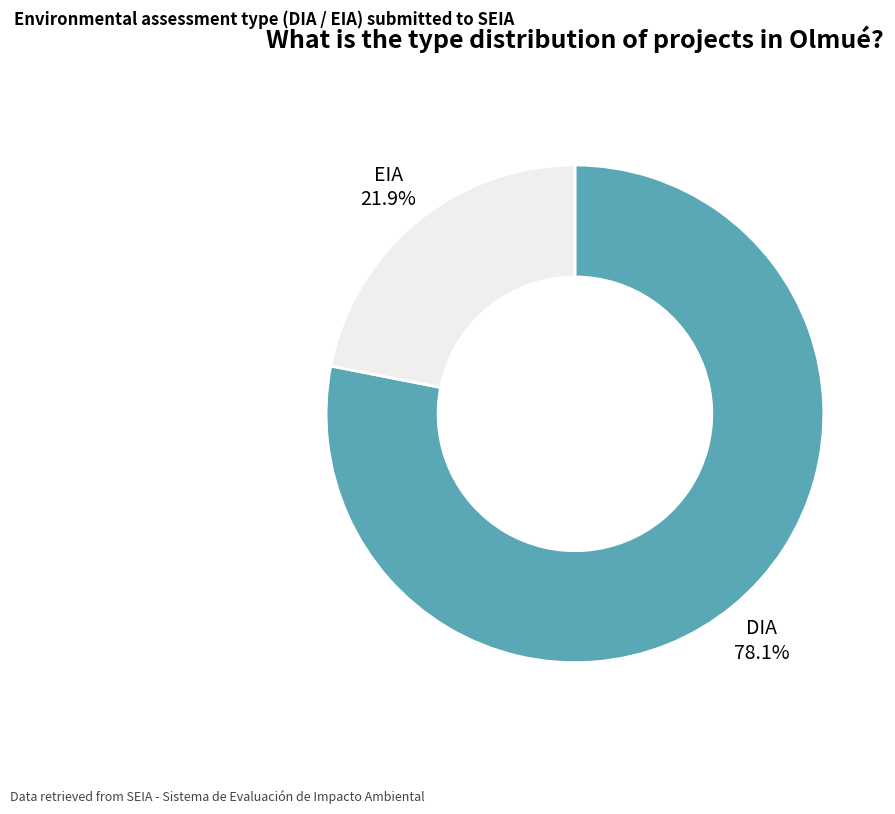

What is the ratio of the value at DIA to the value at EIA?

3.6